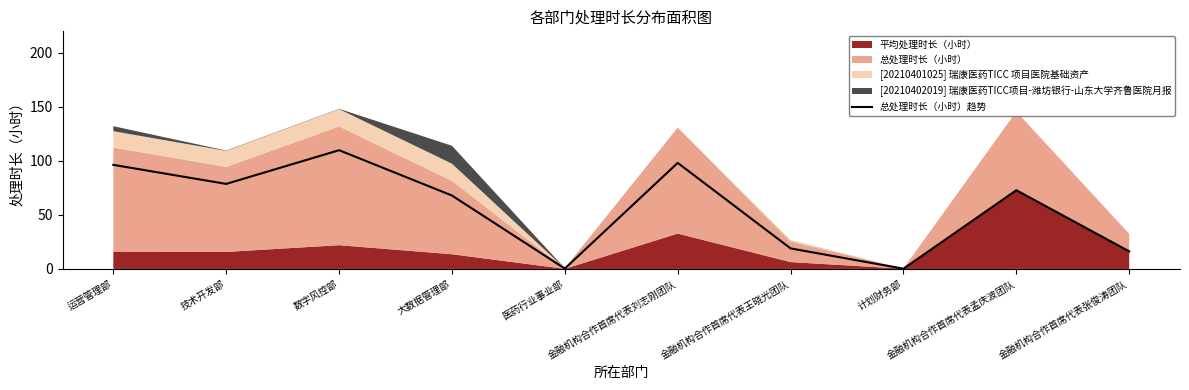

Where is the first local maximum?

数字风控部